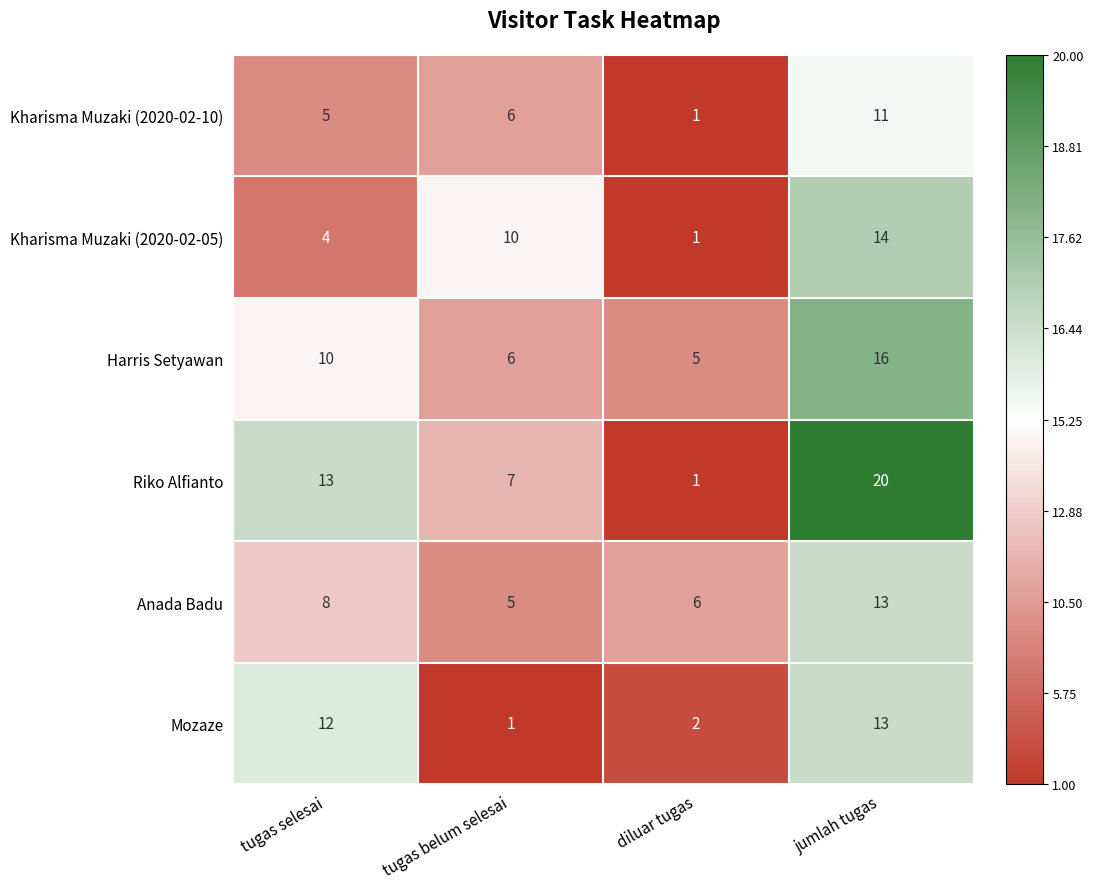

At which category is the sum across all series the highest?

jumlah tugas